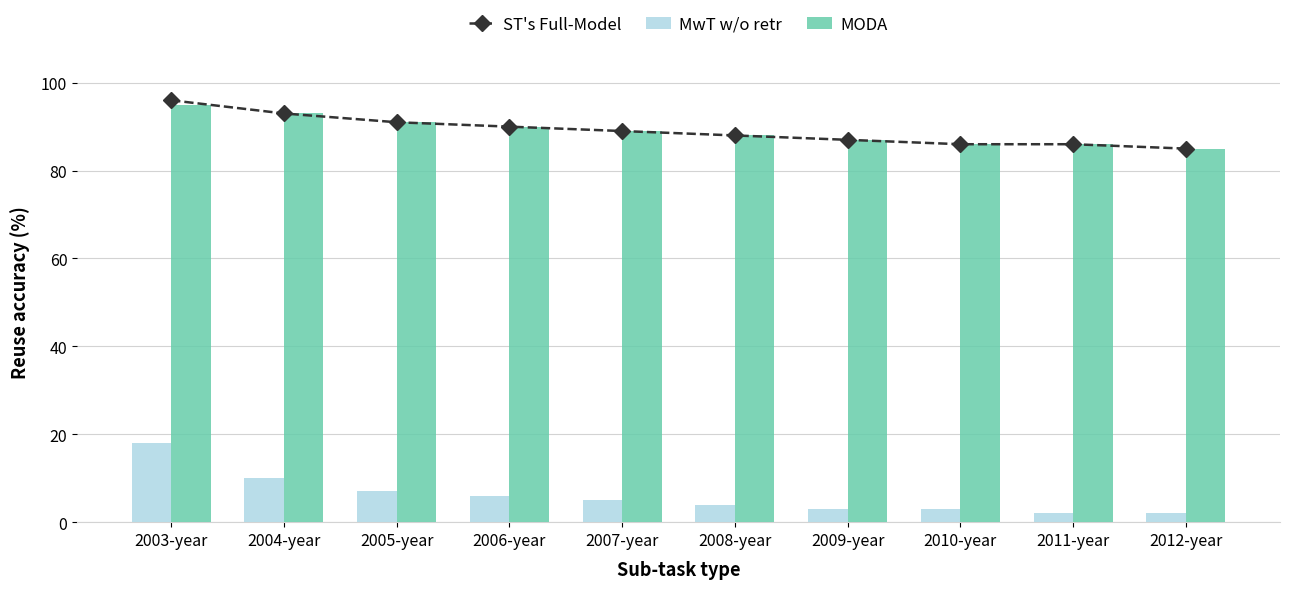

At which label is MwT w/o retr closest to 10?

2004-year